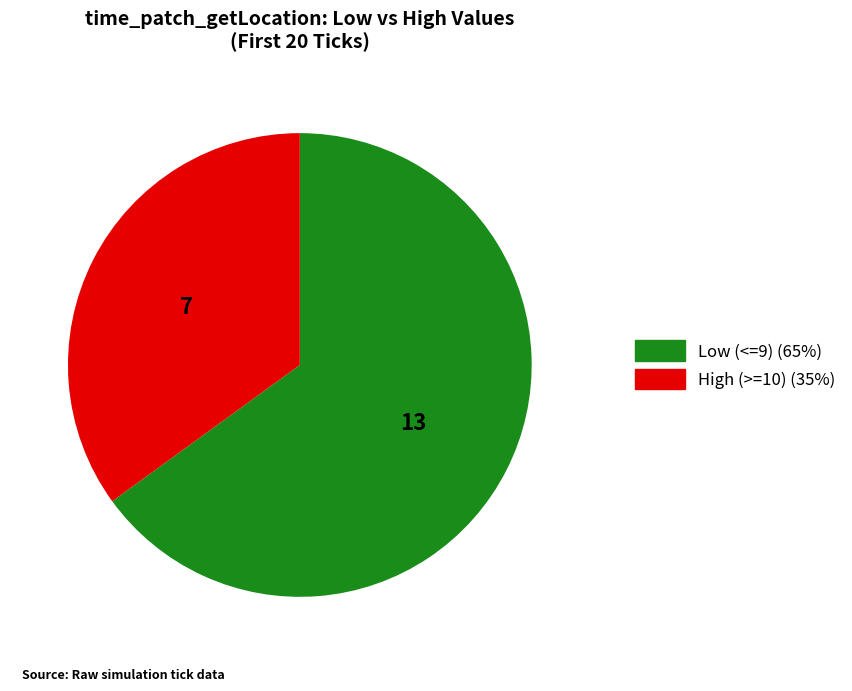

Does any single category account for the majority?

Yes